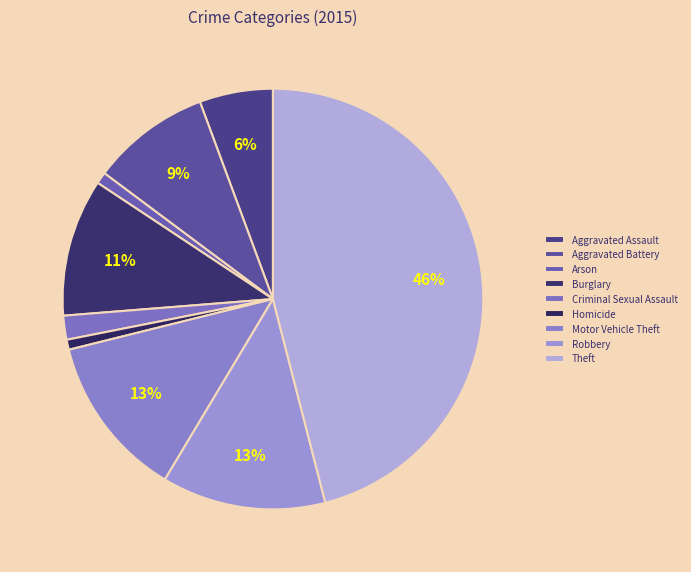

Is Motor Vehicle Theft the majority of the pie?

No